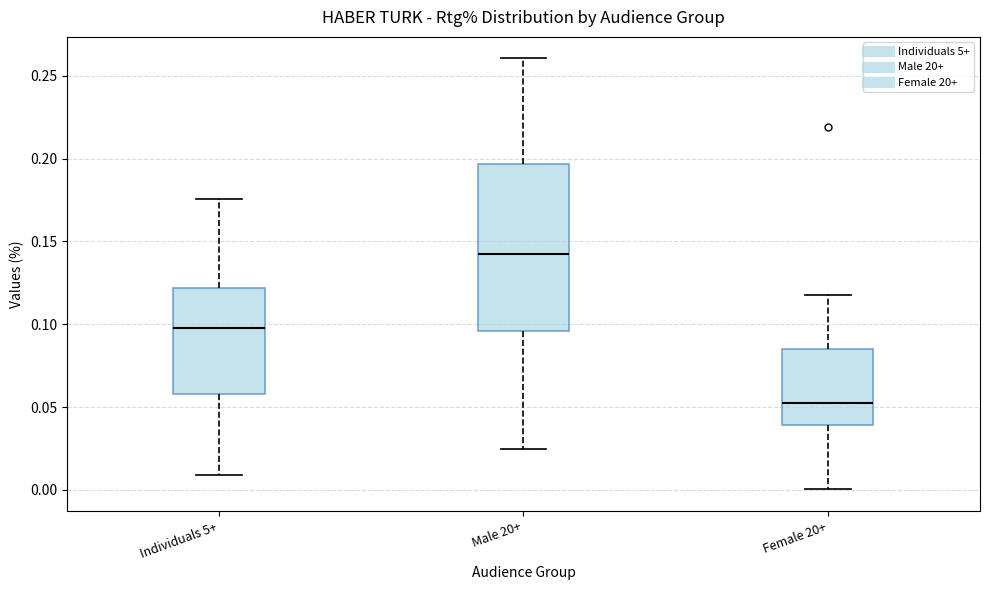

Reading left to right, transcribe this box plot: for each box, give where its median line is, the range the box spans, and where its two whiskers end, as read against the y-axis. The values are not printed on the chart, so give them approximately, as read against the axis.

Individuals 5+: median 0.100, box 0.060 to 0.120, whiskers 0.010 to 0.175
Male 20+: median 0.145, box 0.095 to 0.195, whiskers 0.025 to 0.260
Female 20+: median 0.050, box 0.040 to 0.085, whiskers 0.000 to 0.120